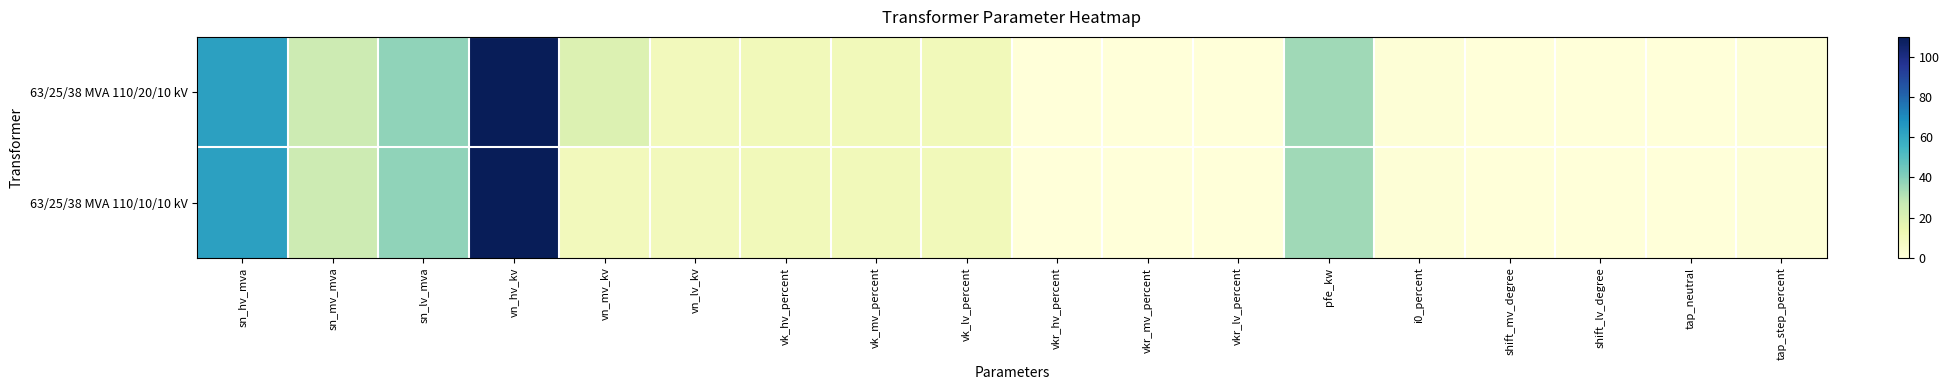

At which category is the sum across all series the highest?

vn_hv_kv